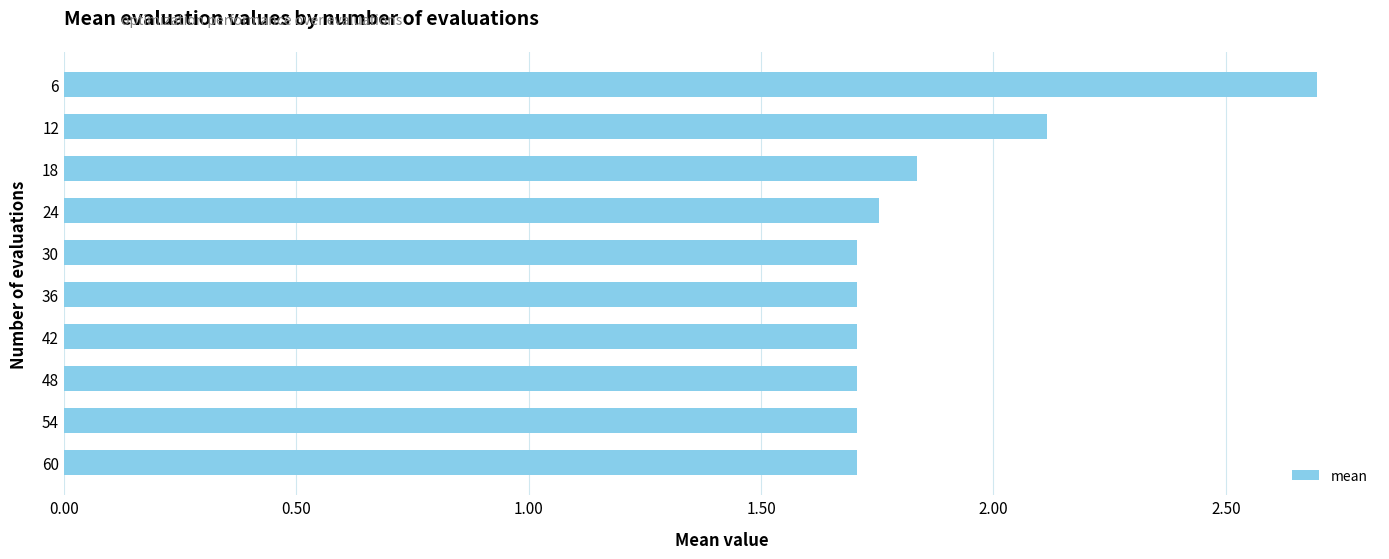

Count the values in the range 1 to 2.

8